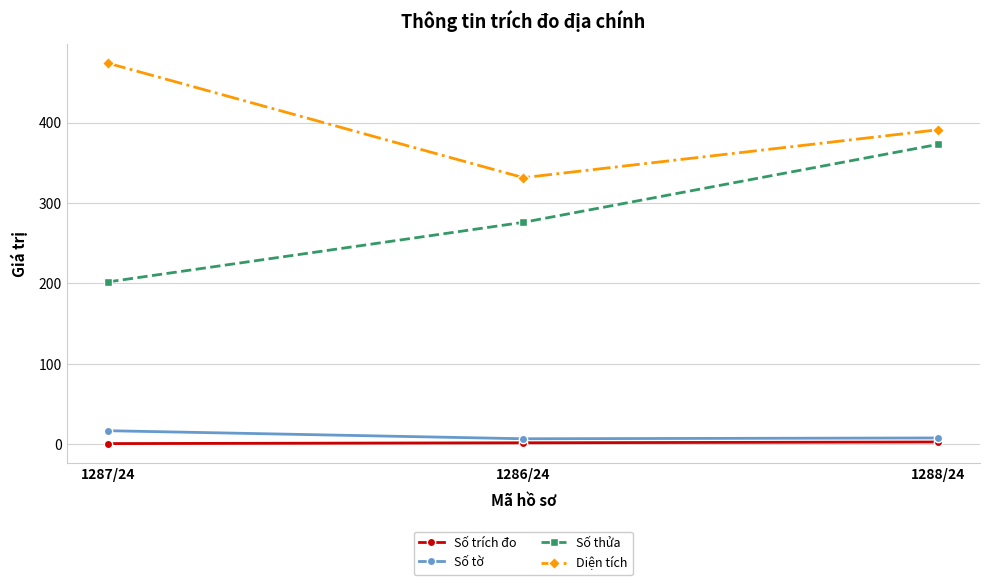

True or false: Diện tích has a value of 331.5 at 1286/24.

True